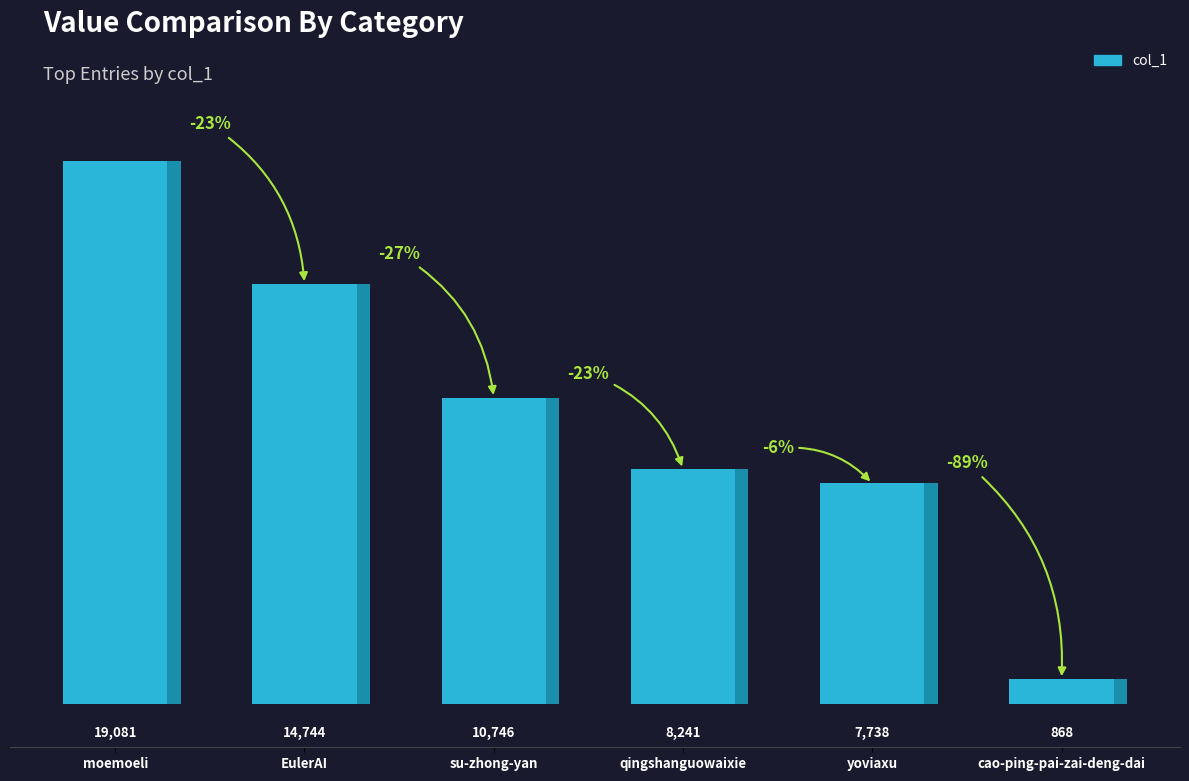

Reading left to right, list all the values displayed in this chart.

19081	14744	10746	8241	7738	868